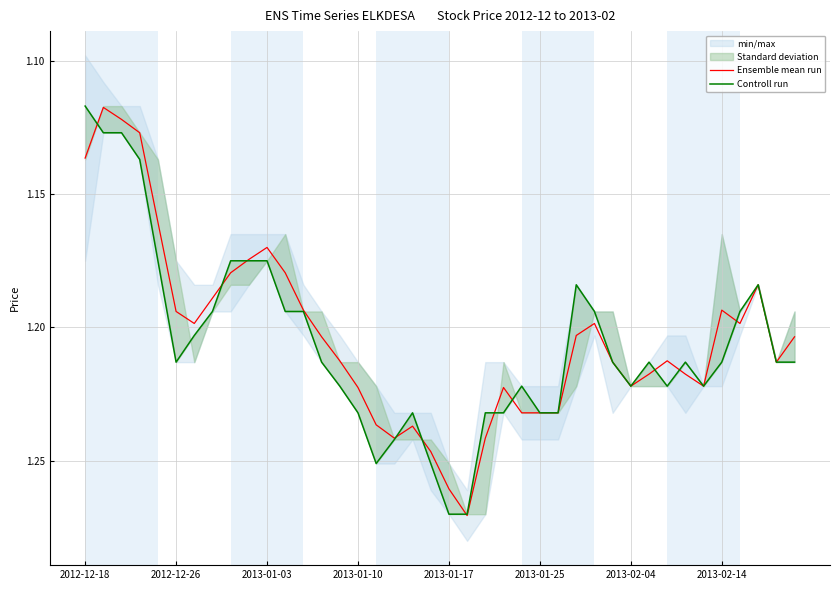

Which series has the widest spread of values?

Controll run